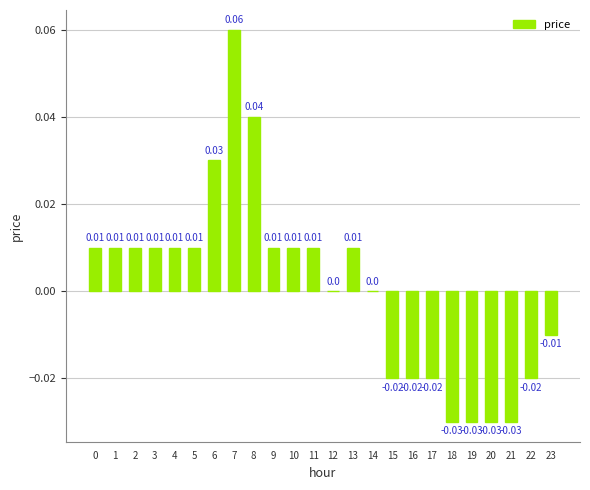

Which has a higher value, 1 or 8?

8